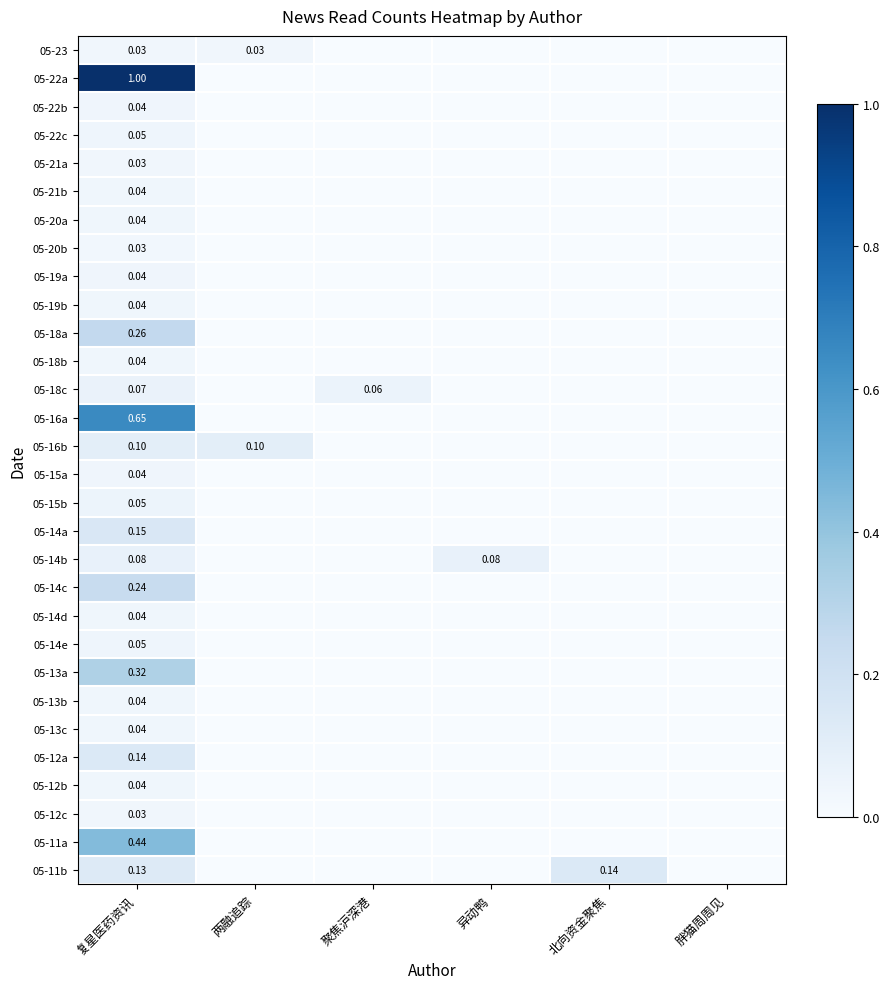

Which has a higher value, 聚焦沪深港 or 胖猫周周见?

聚焦沪深港